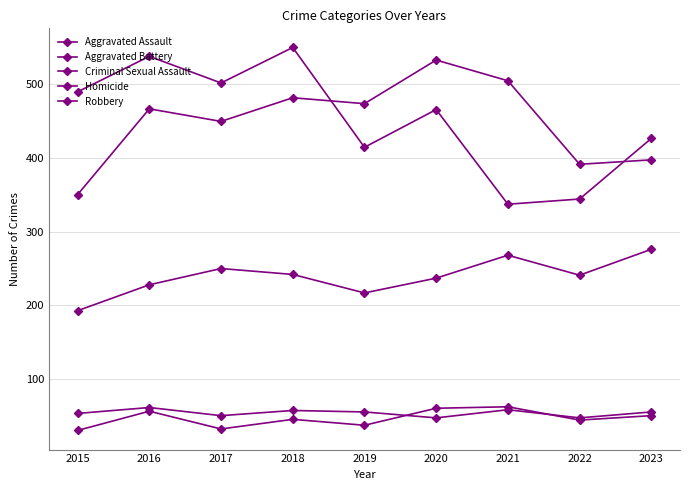

How many data points in Aggravated Battery are less than 466?

4